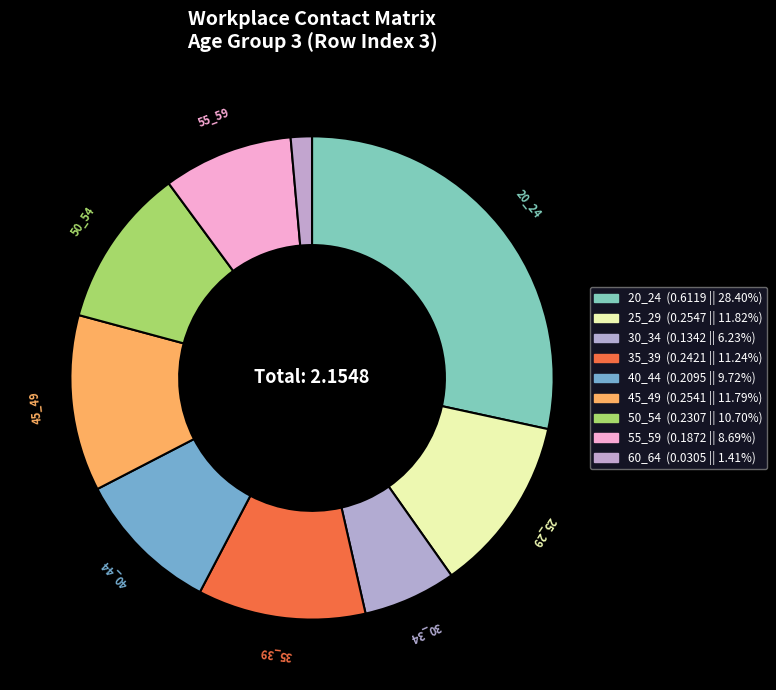

To the nearest percent, what portion does 20_24 represent?

28%